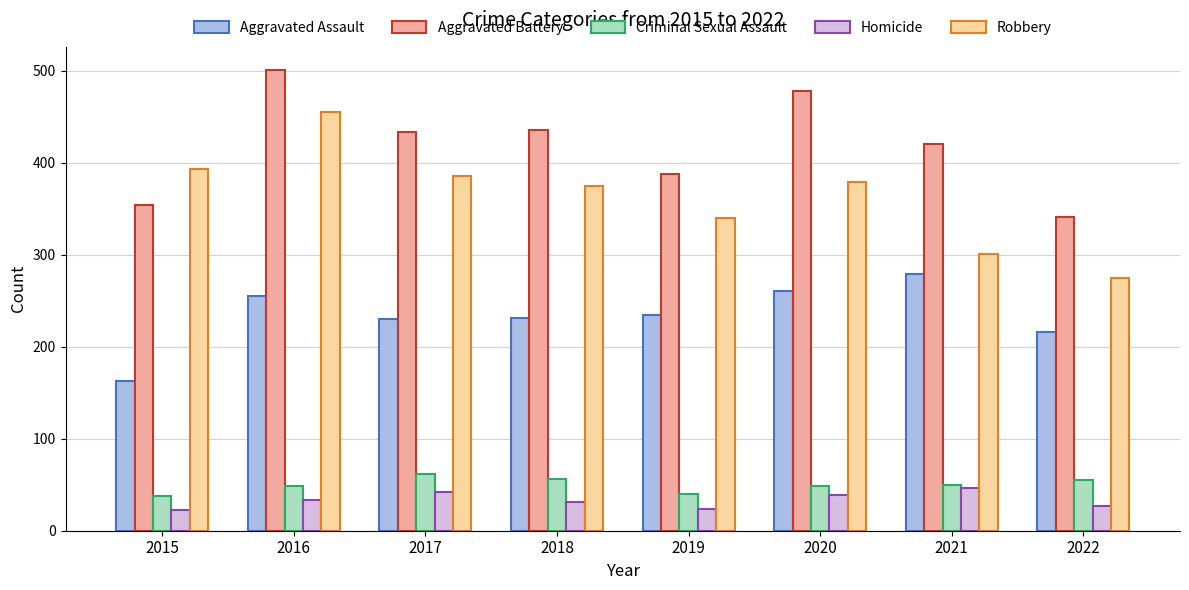

The value of Homicide at 2021 is 14. True or false?

False